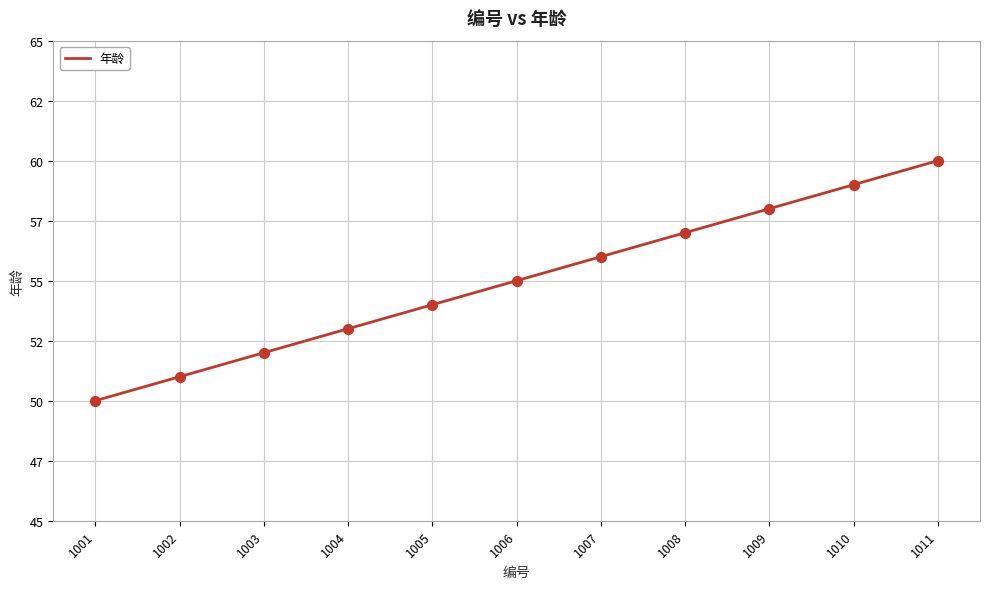

What is the change in value from 1001 to 1002?

+1